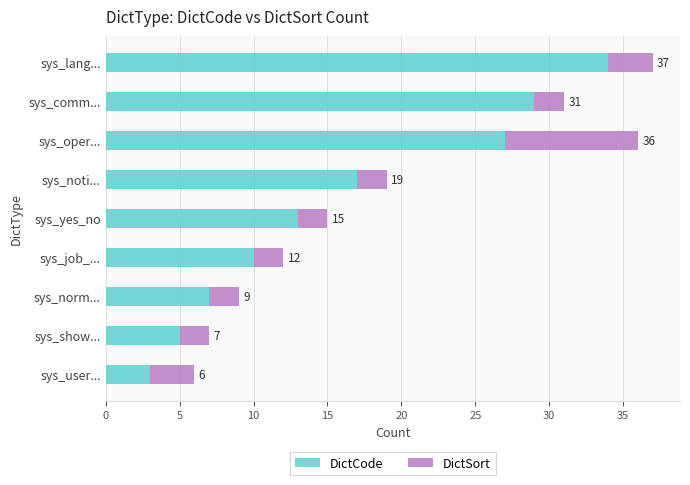

What are all the series names shown in the legend?

DictCode, DictSort